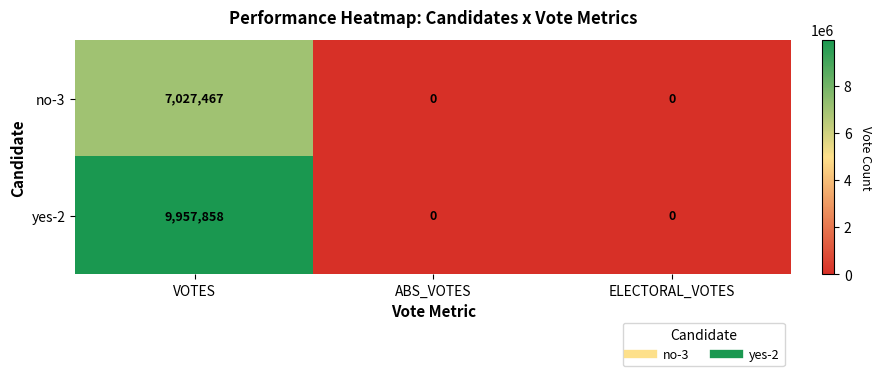

How many values in the no-3 series exceed 0?

1